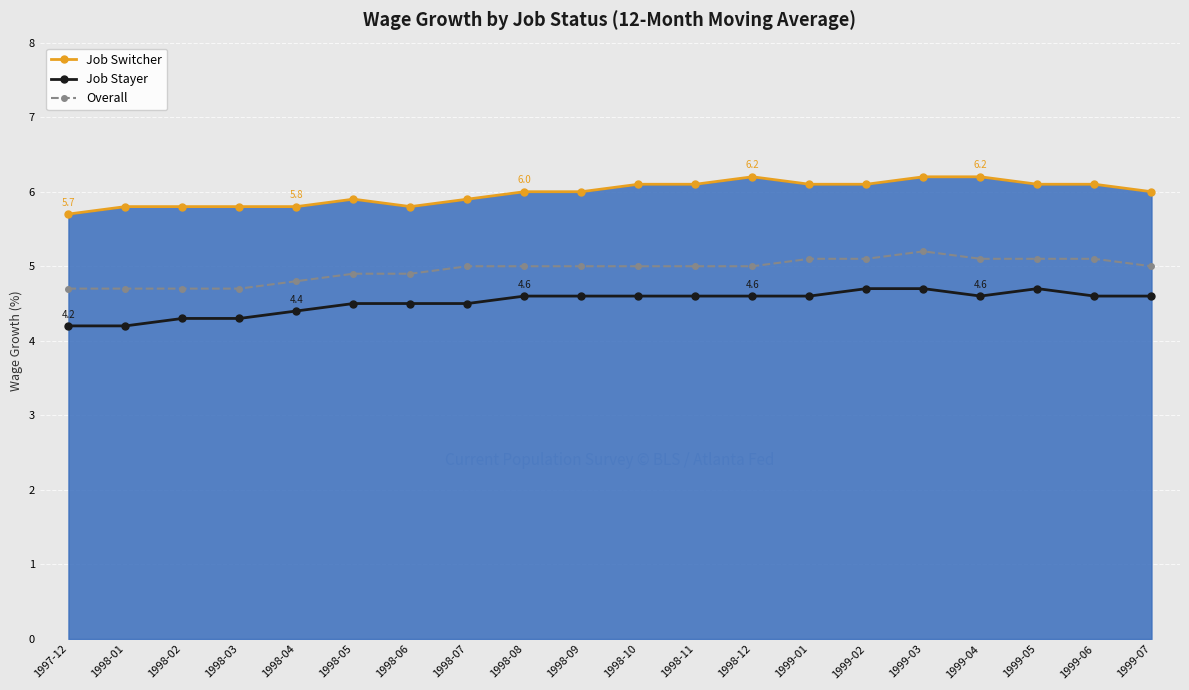

How many data points does each series have?

20